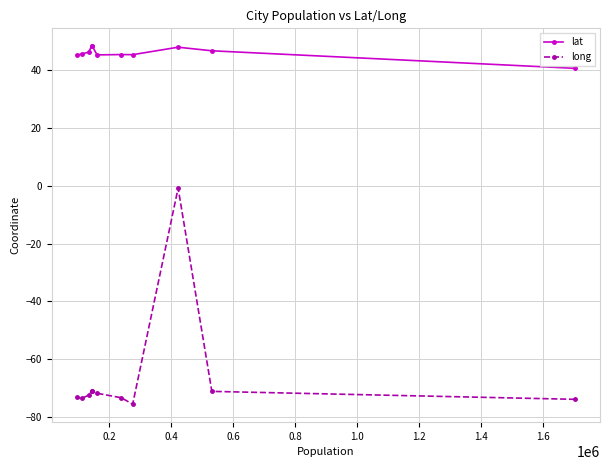

What is the difference between the maximum and minimum values in the long series?

74.9